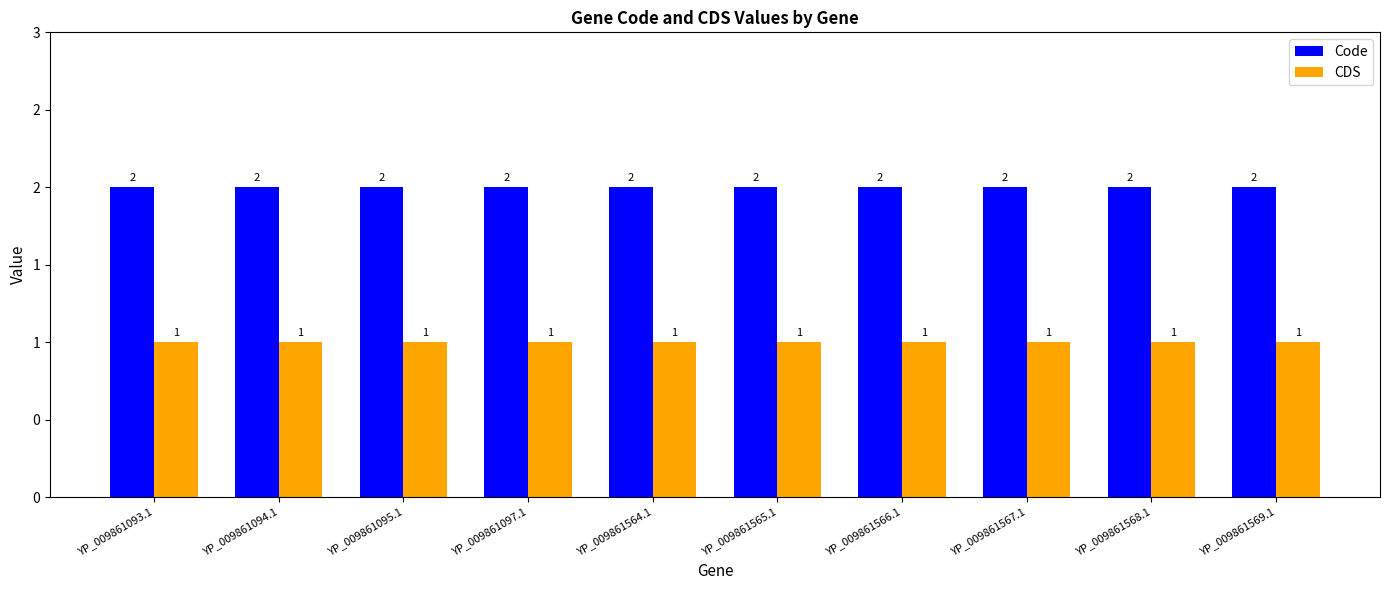

Reading left to right, what are all the values shown in this chart?

Code: 2	2	2	2	2	2	2	2	2	2
CDS: 1	1	1	1	1	1	1	1	1	1